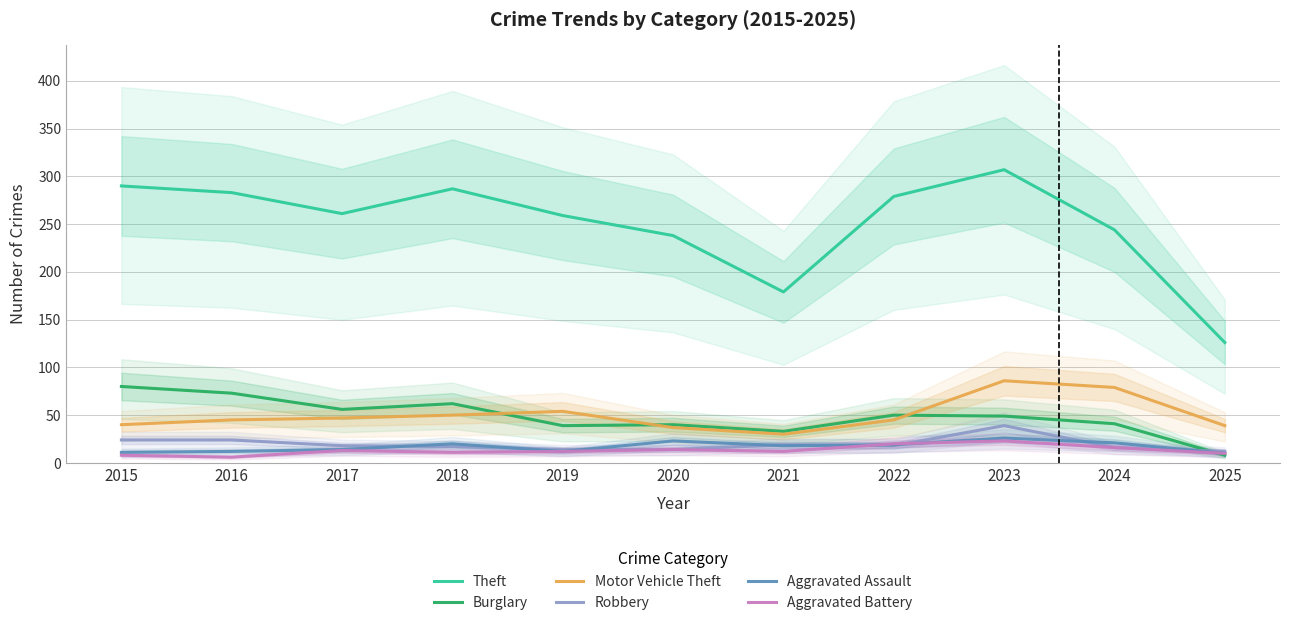

The Robbery series shows 23 at 2024. True or false?

False